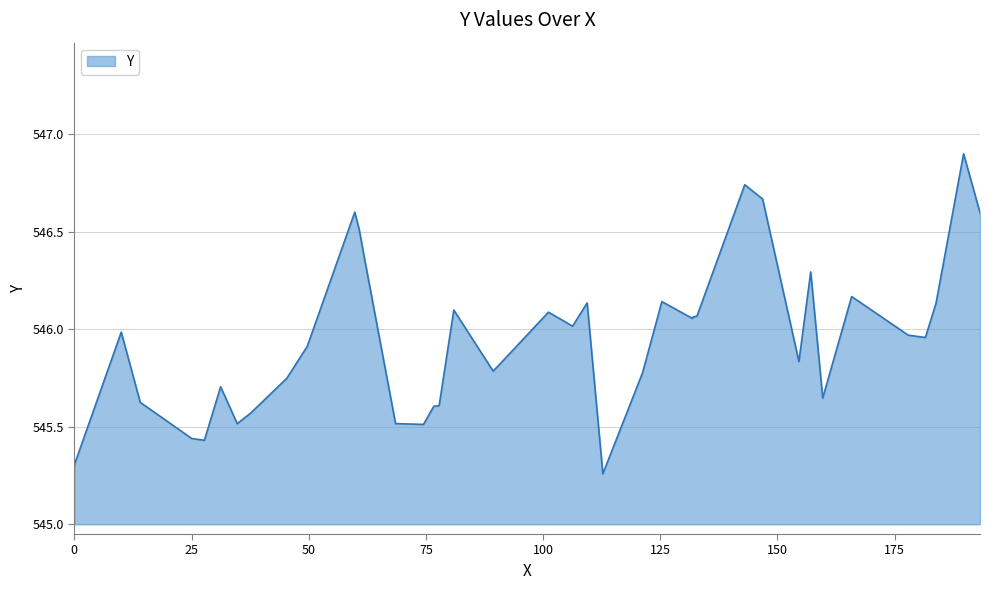

What is the greatest value displayed?

546.9